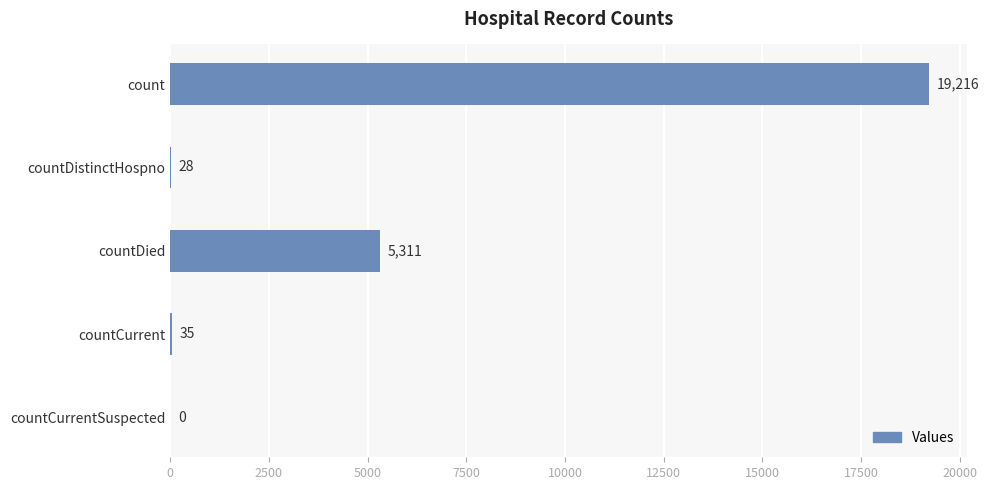

Reading top to bottom, what are all the values shown in this chart?

count=19216	countDistinctHospno=28	countDied=5311	countCurrent=35	countCurrentSuspected=0